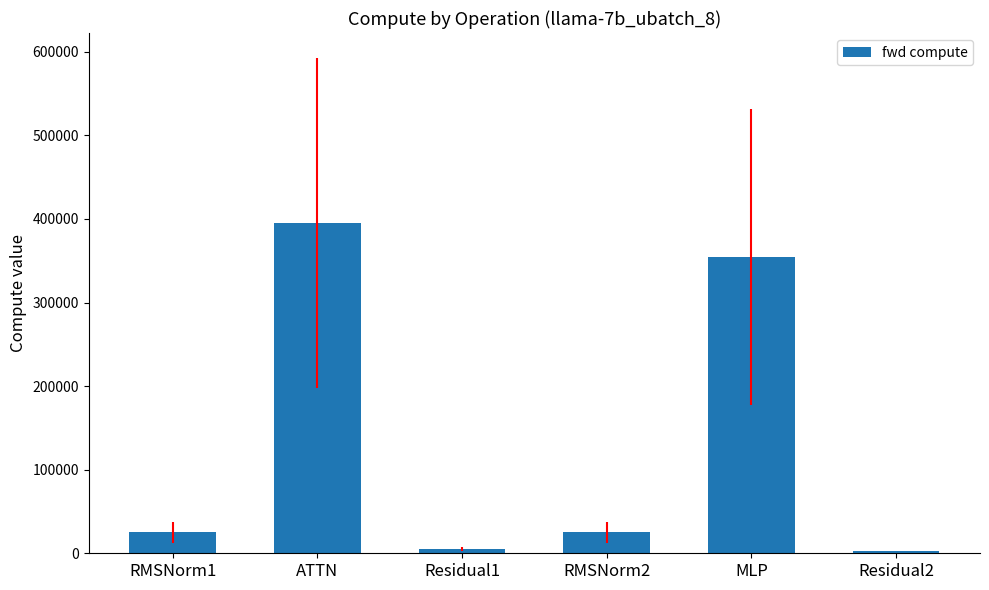

What is the sum of the values at RMSNorm1 and RMSNorm2?

50341.7